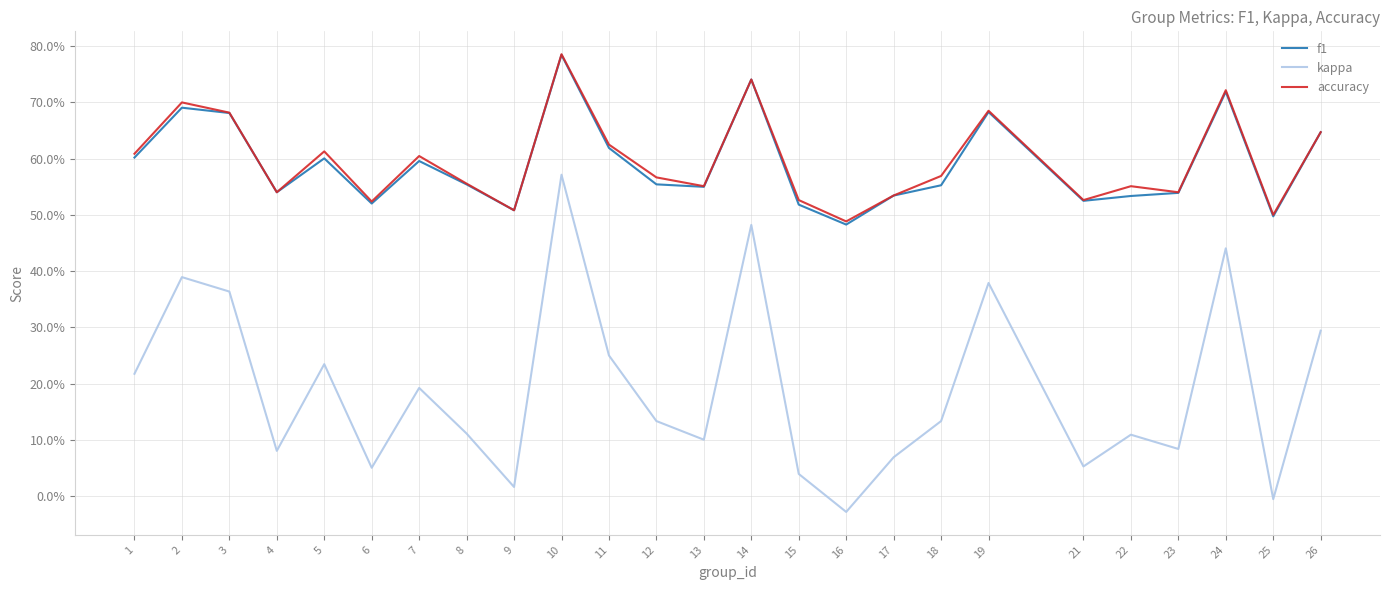

List the labels in order of kappa value, largest first.

10, 14, 24, 2, 19, 3, 26, 11, 5, 1, 7, 12, 18, 8, 22, 13, 23, 4, 17, 21, 6, 15, 9, 25, 16